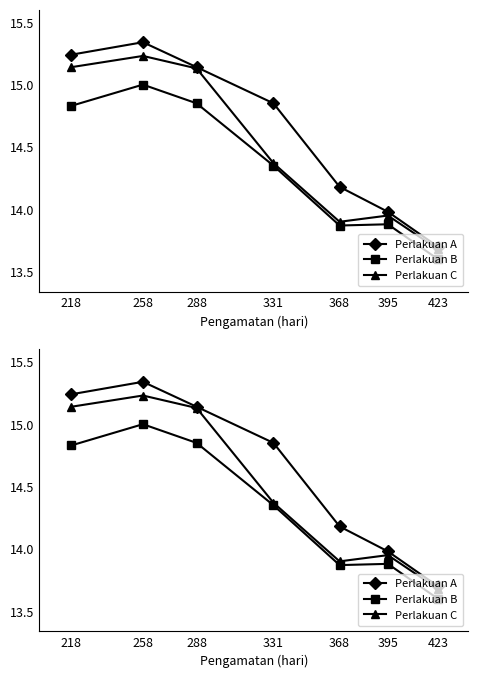

What is the value of the Perlakuan B point at the 1st from the left?

14.8